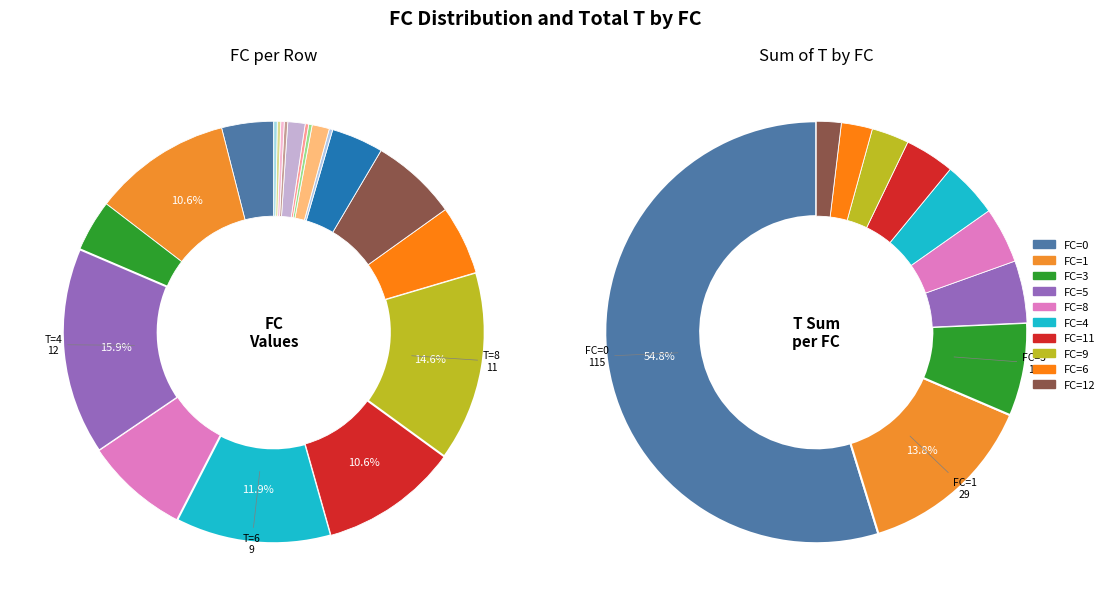

How many segments does this pie chart have?

20